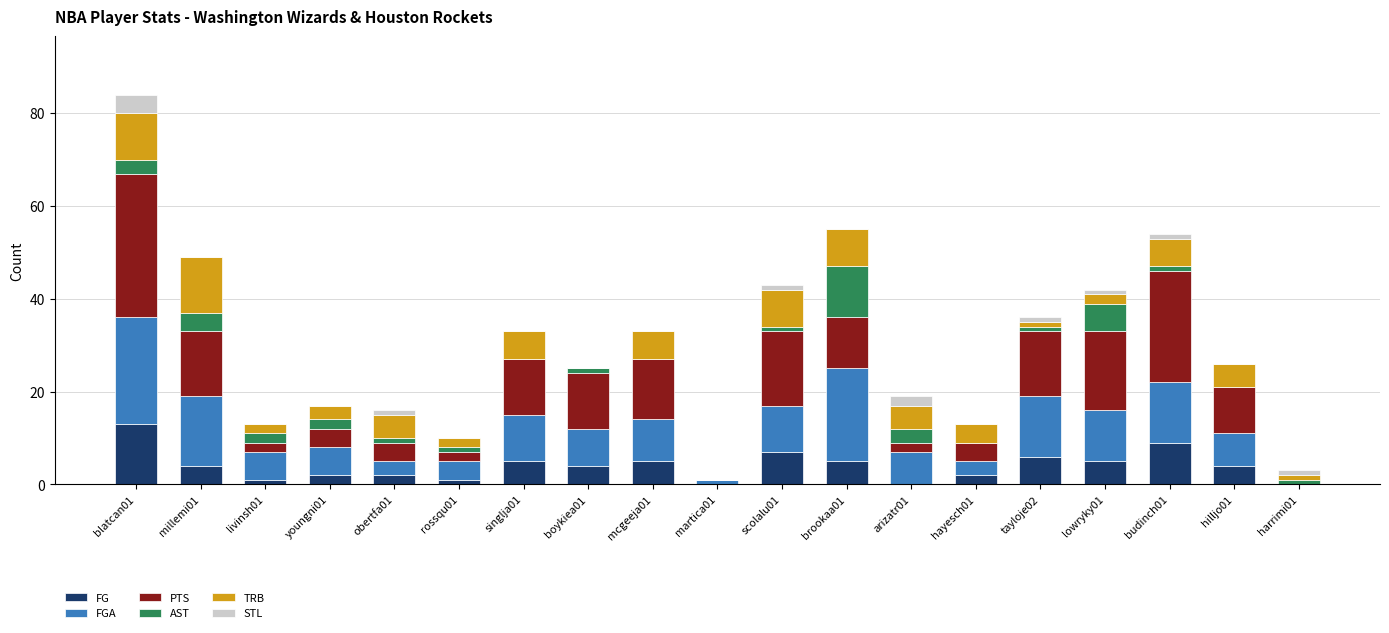

What are all the series names shown in the legend?

FG, FGA, PTS, AST, TRB, STL